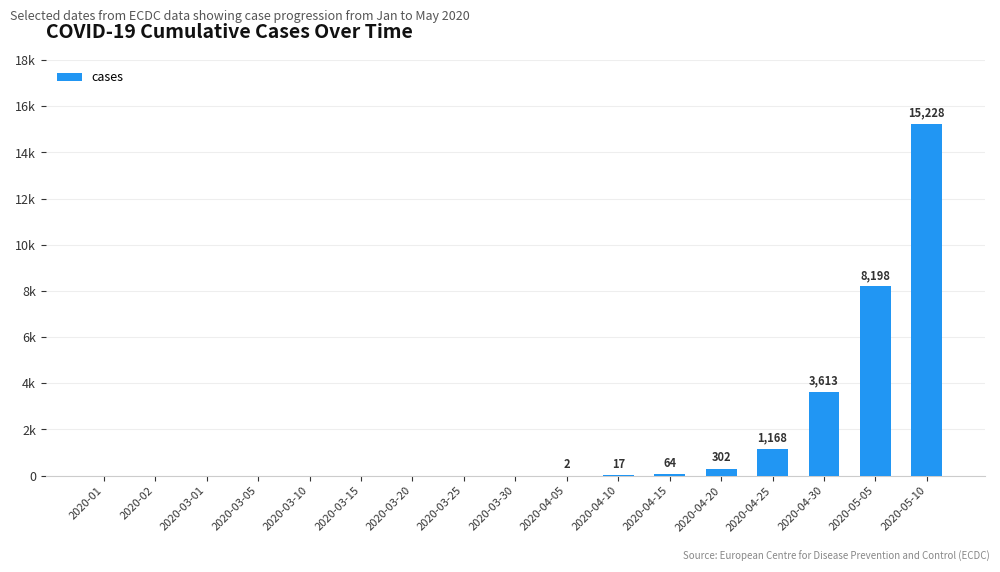

Count the number of values greater than 0.

8